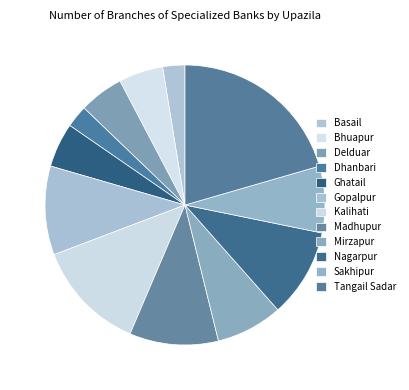

How many segments does this pie chart have?

12